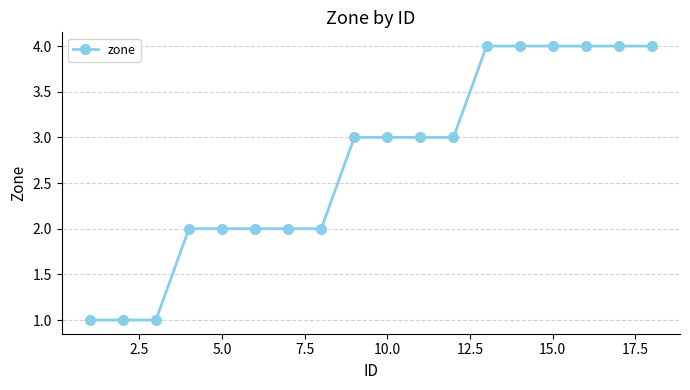

Is this an area chart (filled region under the line)?

No